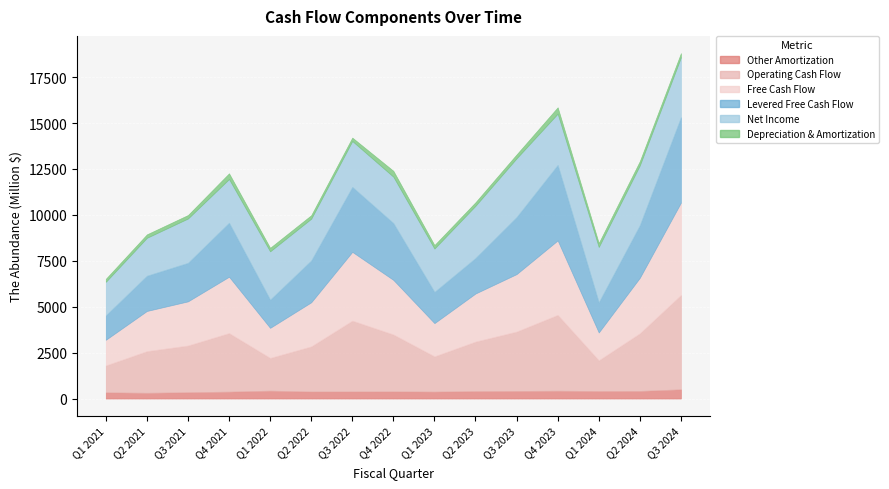

What is the label of the 4th point from the right?

Q4 2023